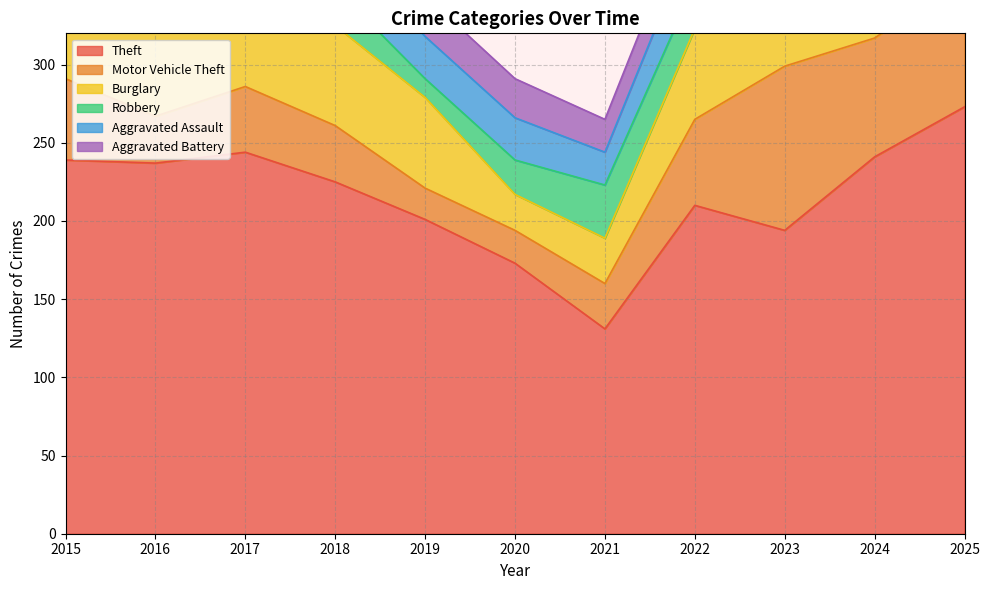

The Aggravated Assault series shows 44 at 2015. True or false?

False